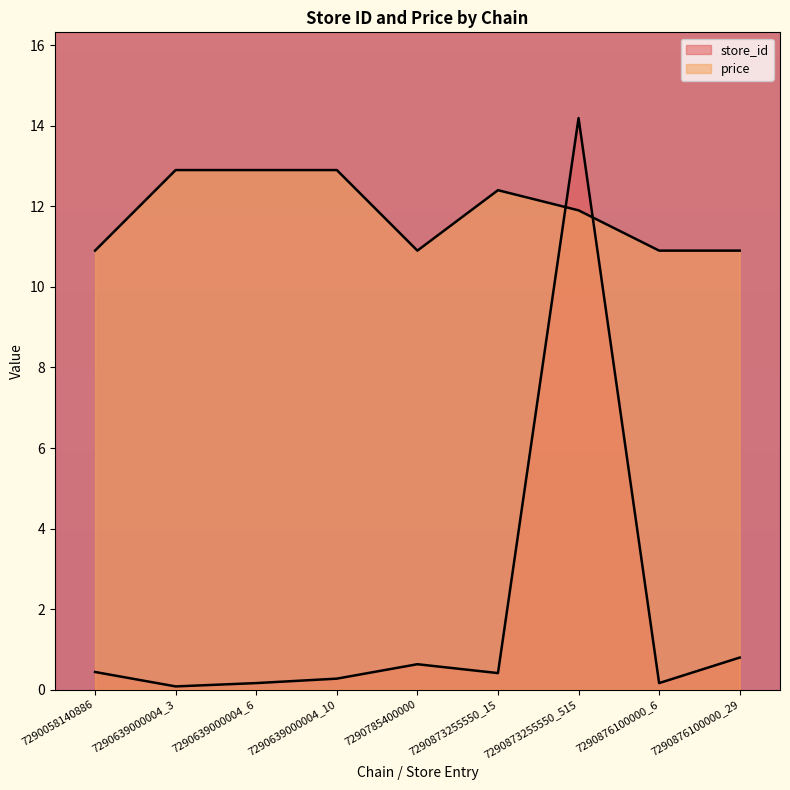

Is it true that store_id equals 4.3 at 7290873255550_515?

False